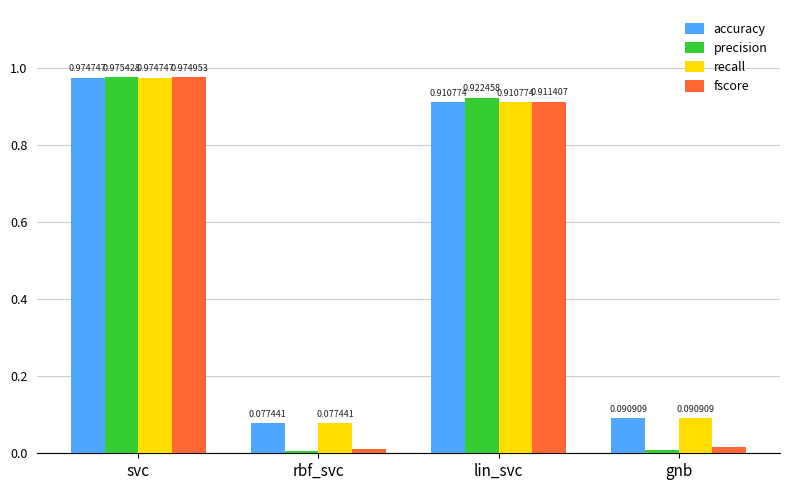

What is the label of the 2nd bar from the right?

lin_svc